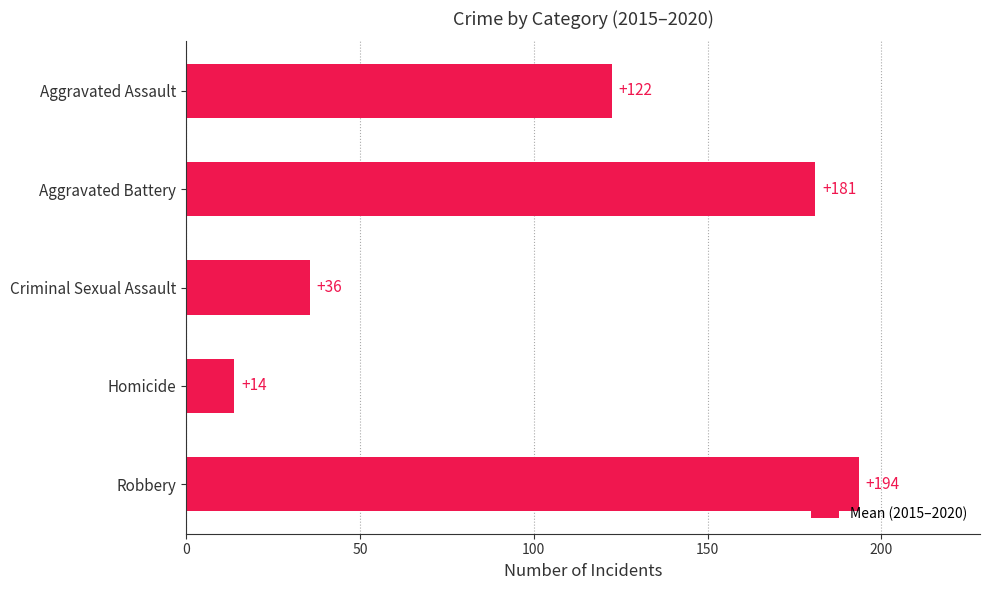

List the labels in order of value, smallest first.

Homicide, Criminal Sexual Assault, Aggravated Assault, Aggravated Battery, Robbery